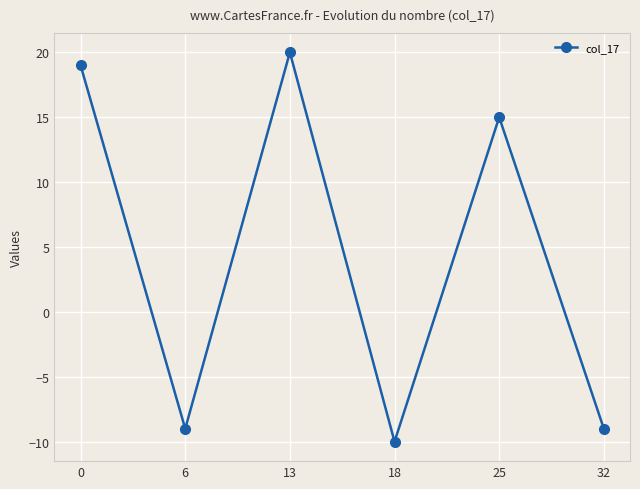

What is the sum of all values?

26